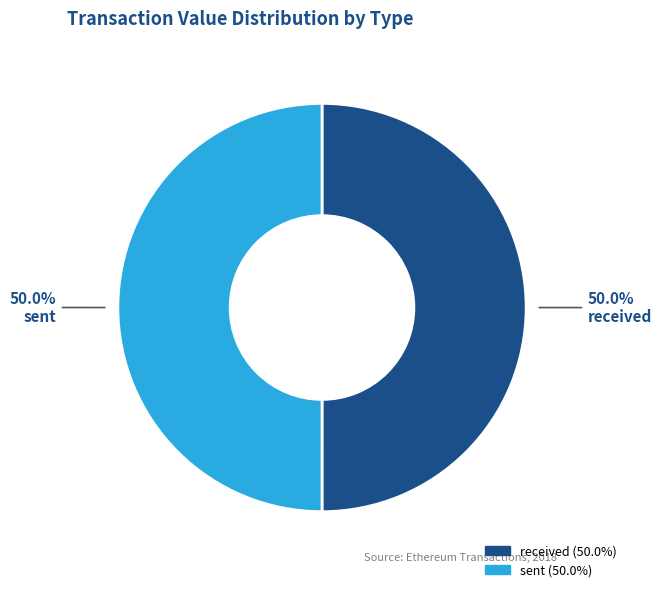

Count the number of slices in the pie.

2